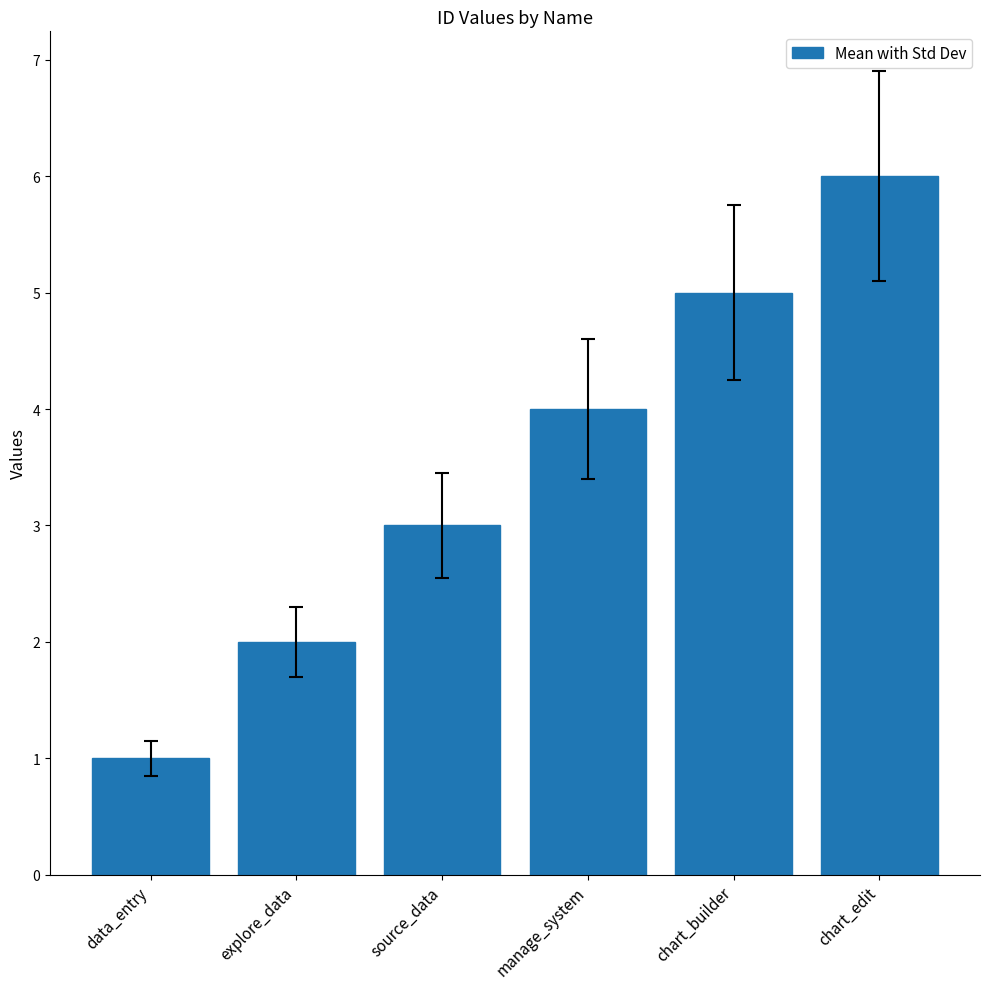

Rank the categories by value from lowest to highest.

data_entry, explore_data, source_data, manage_system, chart_builder, chart_edit